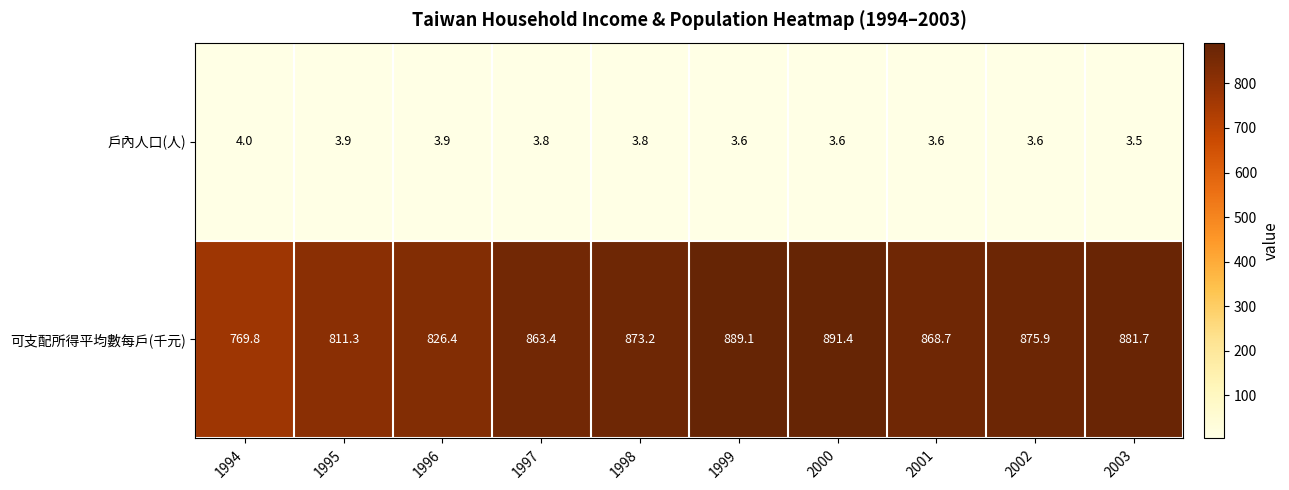

Which category has the highest value in the 戶內人口(人) series?

1994